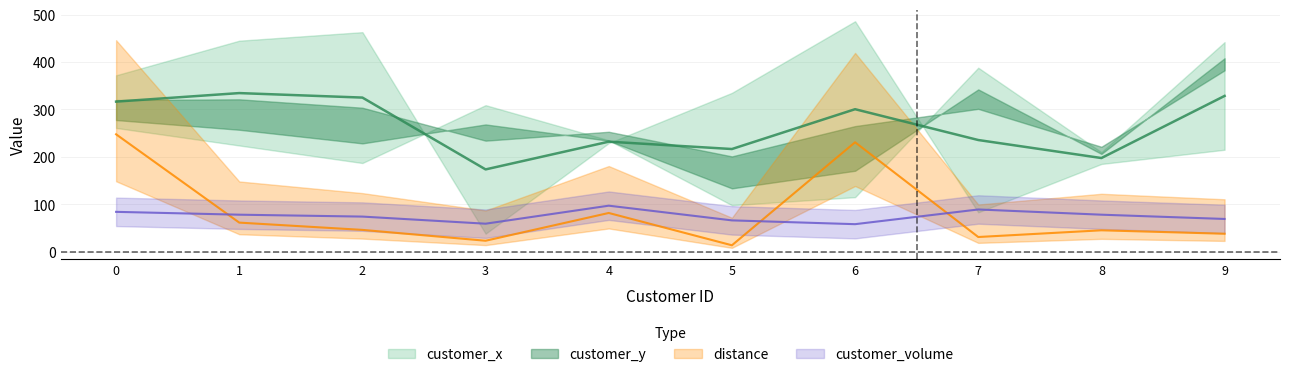

Which series has the largest total across all categories?

distance